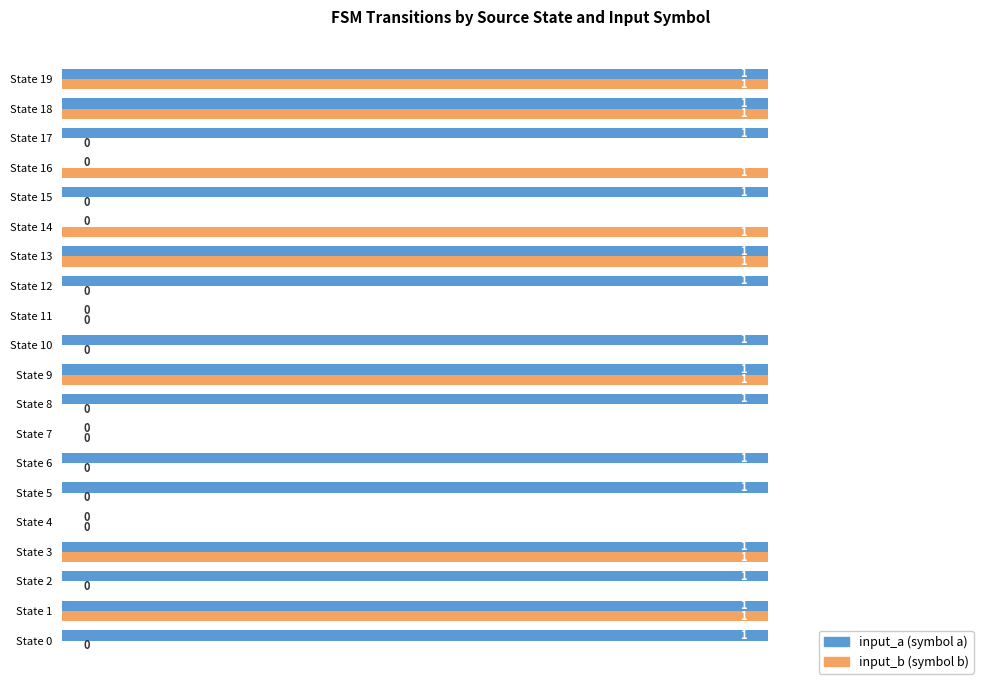

How many distinct data groups are displayed?

2